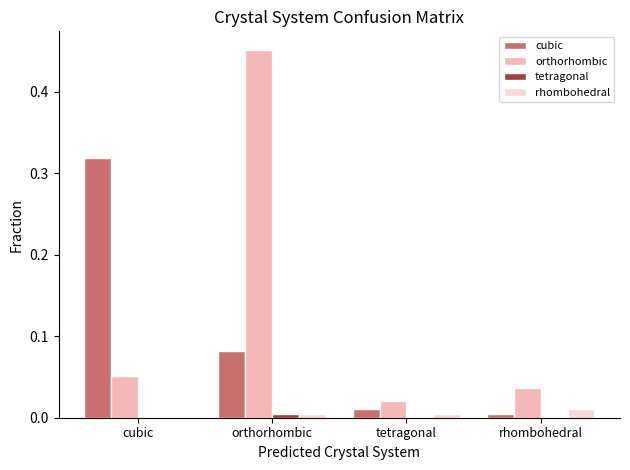

What is the total value across all series at cubic?

0.4